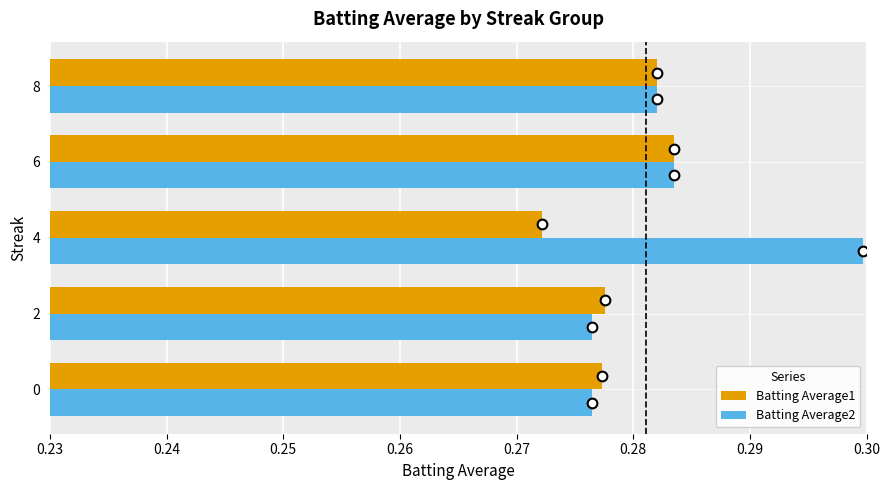

Which category has the highest value in the Batting Average2 series?

4